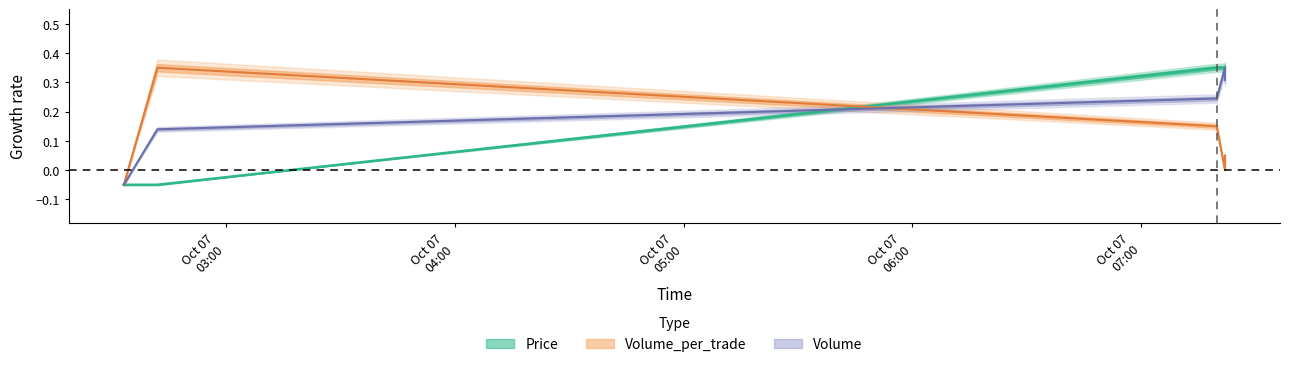

Is the value of Volume_per_trade at 2021-10-07 02:41:57 greater than the value of Price at 2021-10-07 07:21:59?

No